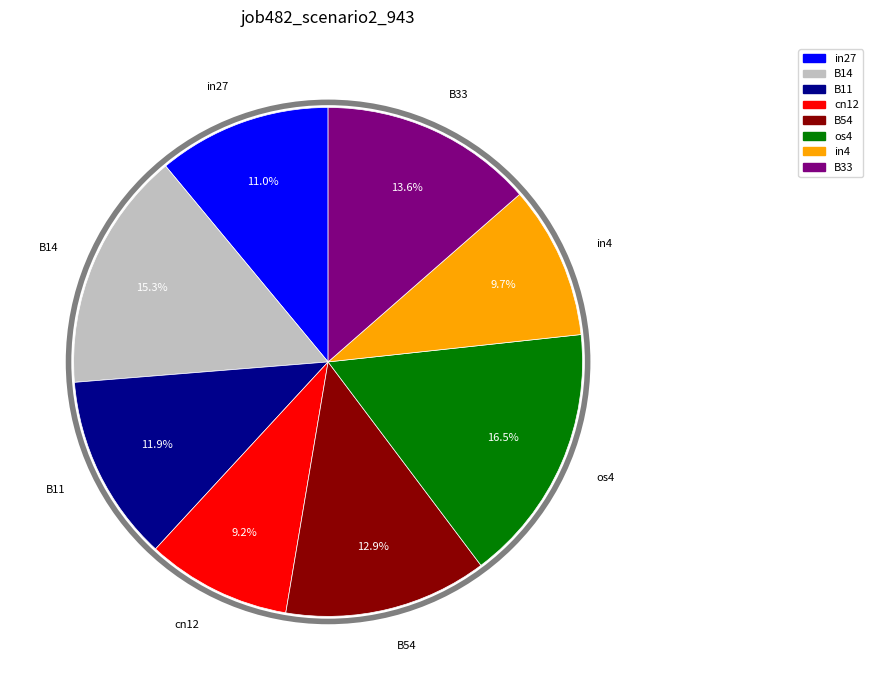

Is there any slice that represents more than half of the pie?

No